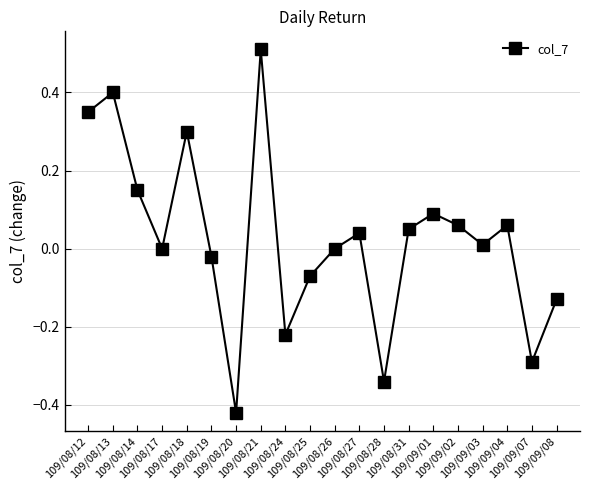

The value at 109/08/13 is 0.7. True or false?

False